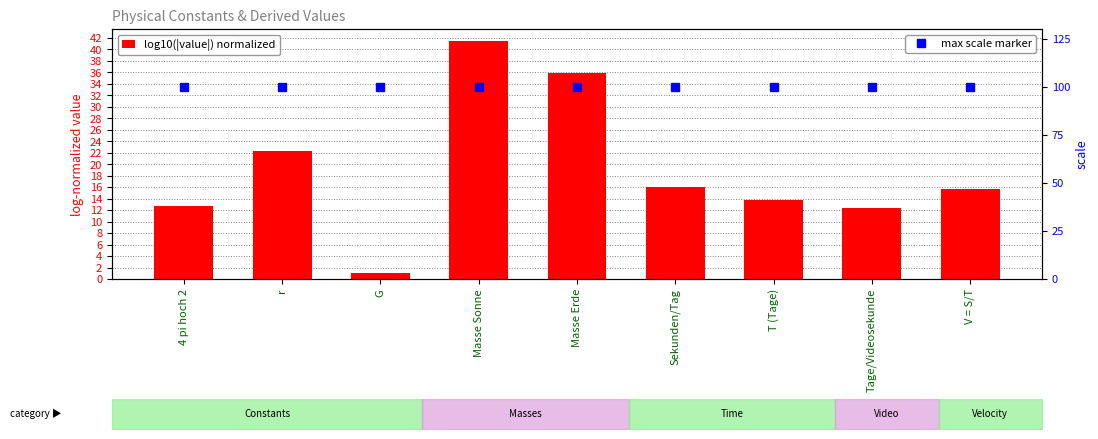

What are all the series names shown in the legend?

log10(|value|) normalized, max scale marker